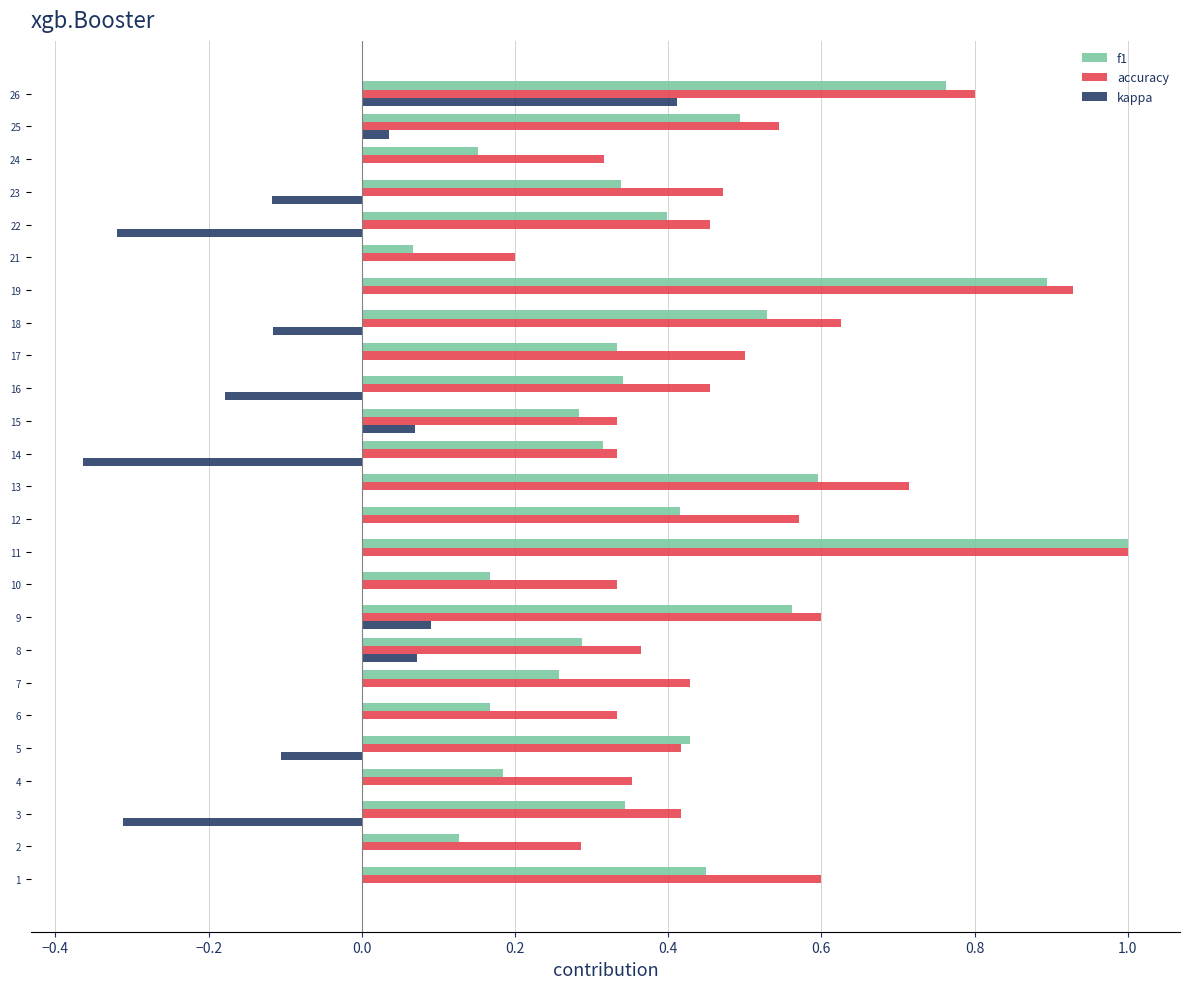

Is it true that kappa equals 0.0 at 17?

True